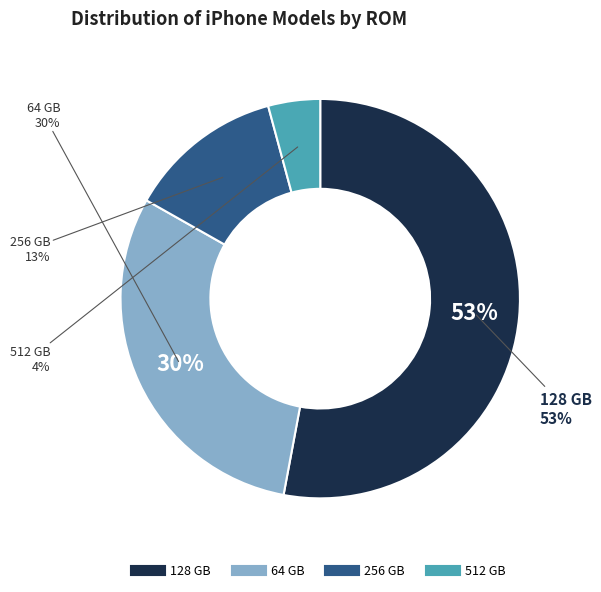

Combined, what portion of the pie is 128 GB and 512 GB?

57.1%